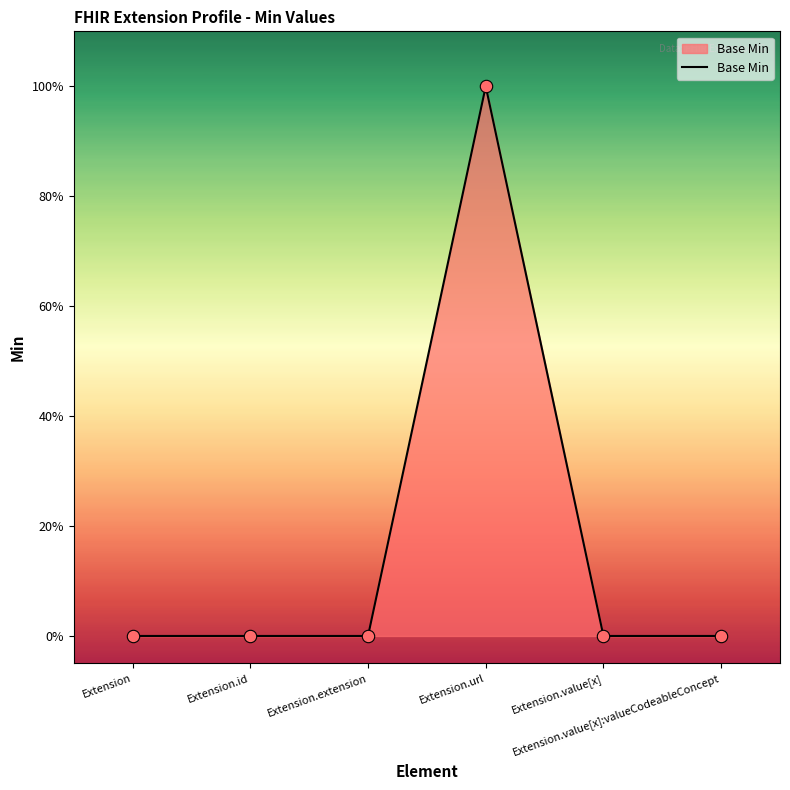

Between Extension.extension and Extension.value[x], which is larger?

Extension.extension